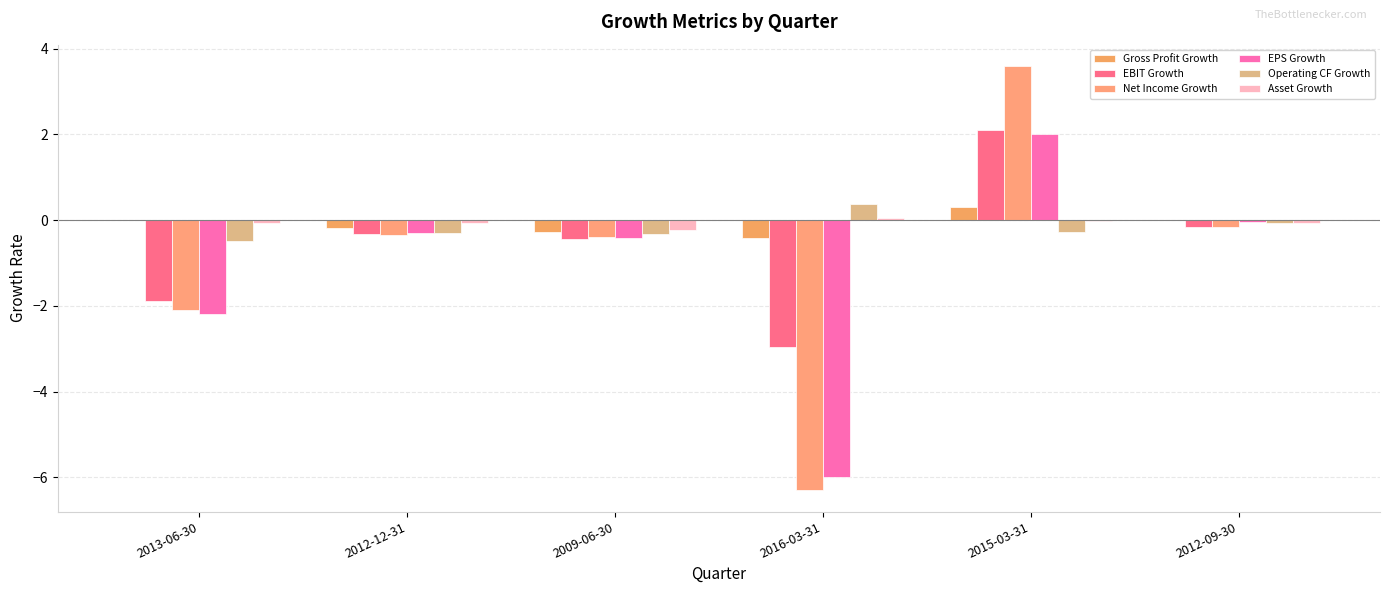

What is the greatest value displayed?

3.6